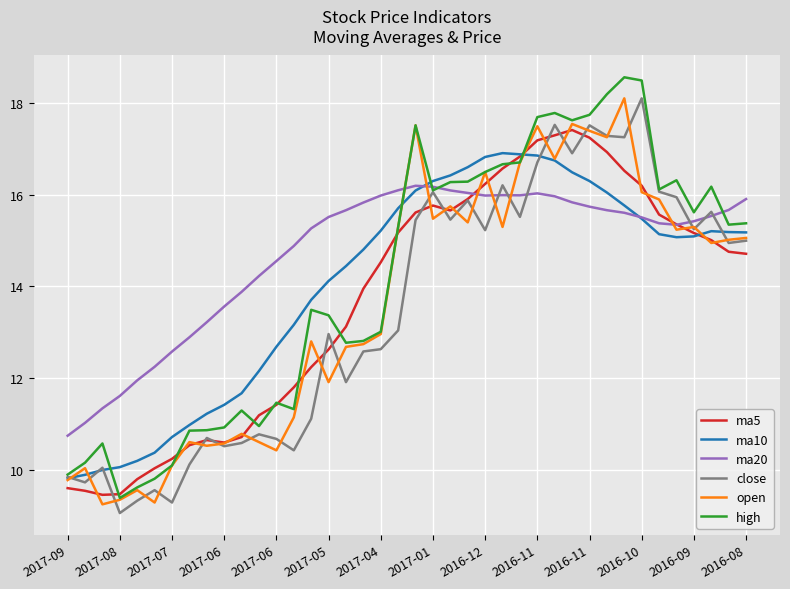

What is the greatest value displayed?

18.6